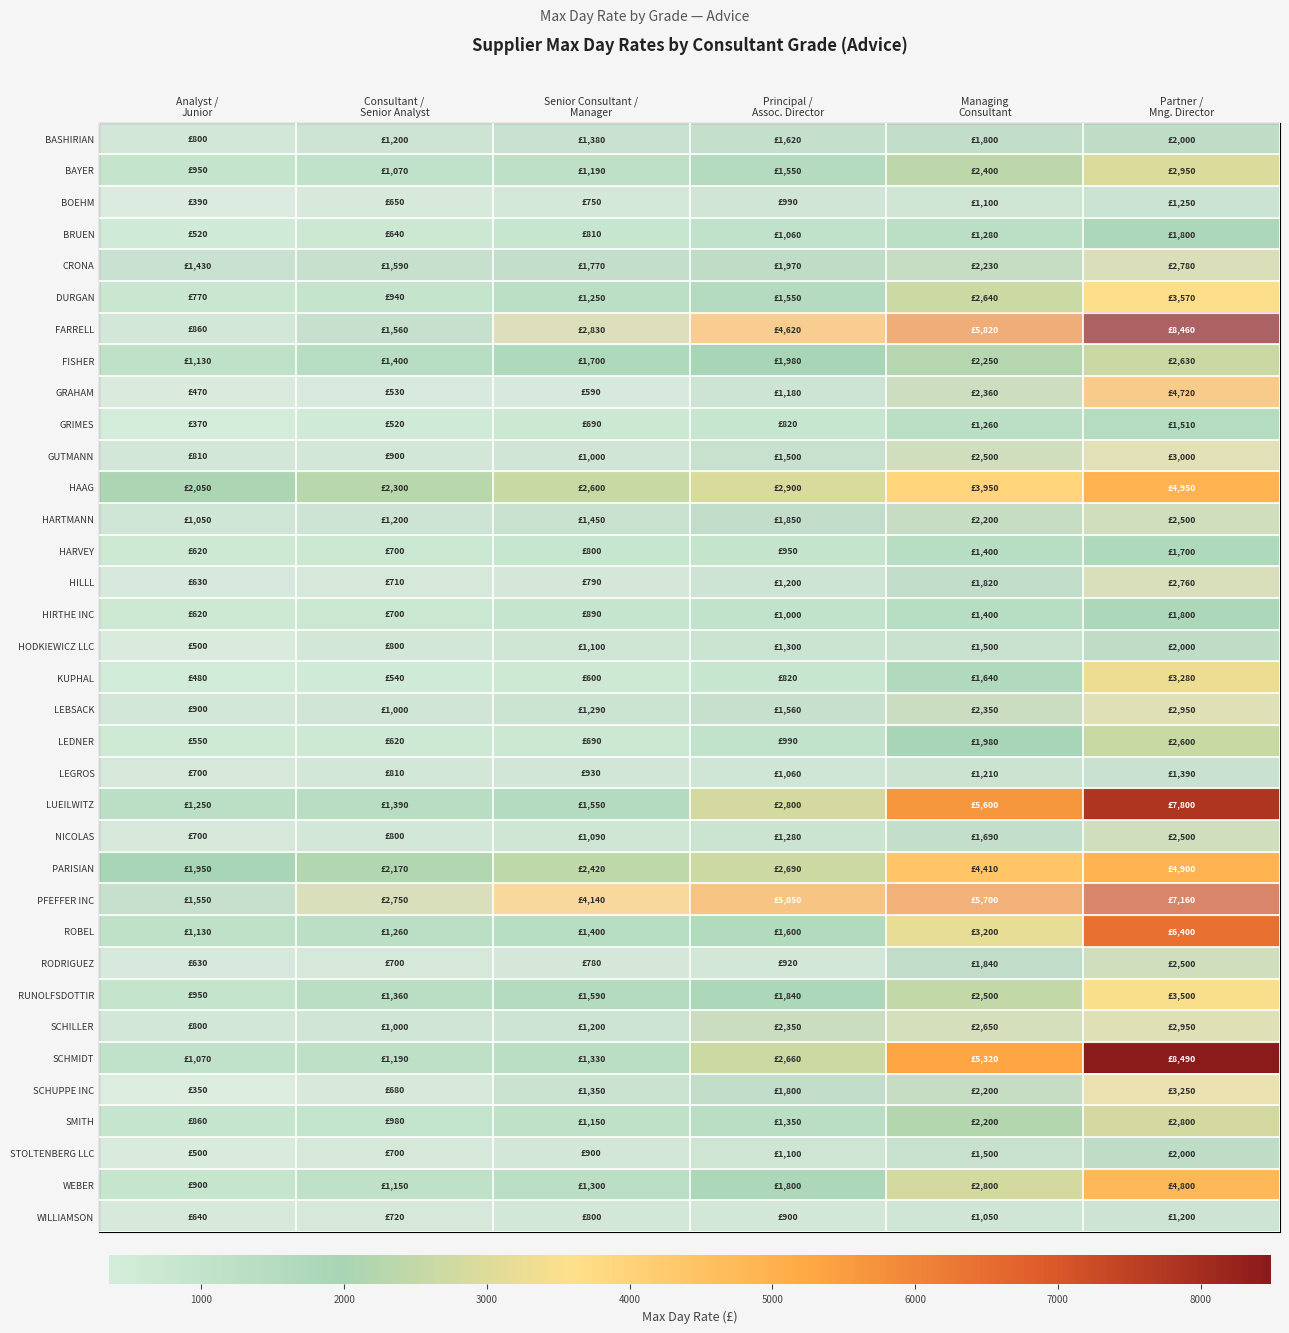

At Analyst / Junior, list the series in order from smallest to largest.

SCHUPPE INC, GRIMES, BOEHM, GRAHAM, KUPHAL, HODKIEWICZ LLC, STOLTENBERG LLC, BRUEN, LEDNER, HARVEY, HIRTHE INC, HILLL, RODRIGUEZ, WILLIAMSON, LEGROS, NICOLAS, DURGAN, BASHIRIAN, SCHILLER, GUTMANN, FARRELL, SMITH, LEBSACK, WEBER, BAYER, RUNOLFSDOTTIR, HARTMANN, SCHMIDT, FISHER, ROBEL, LUEILWITZ, CRONA, PFEFFER INC, PARISIAN, HAAG